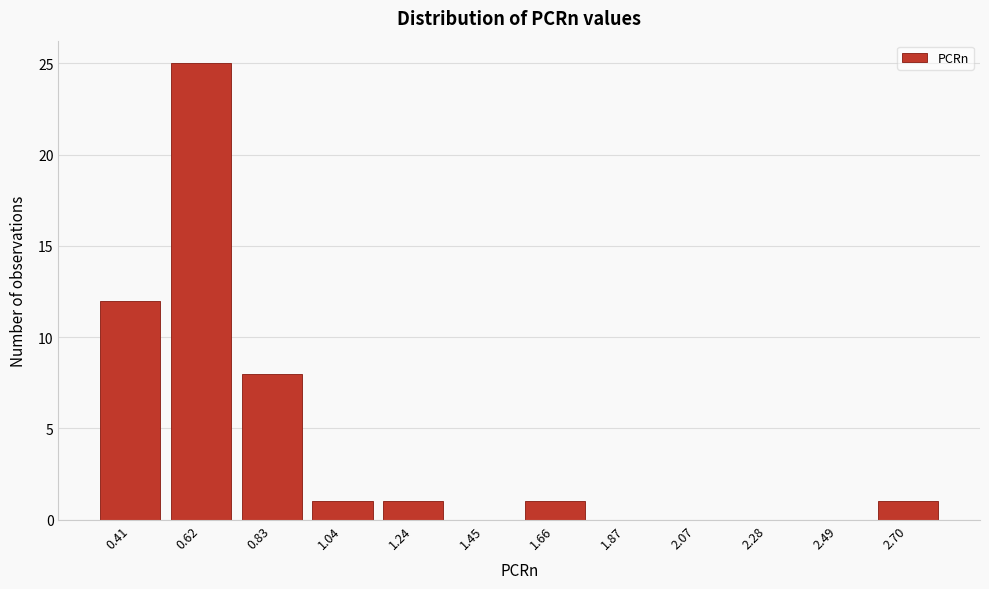

Reading left to right, transcribe all the data shown in this chart.

0.41=12	0.62=25	0.83=8	1.04=1	1.24=1	1.45=0	1.66=1	1.87=0	2.07=0	2.28=0	2.49=0	2.70=1